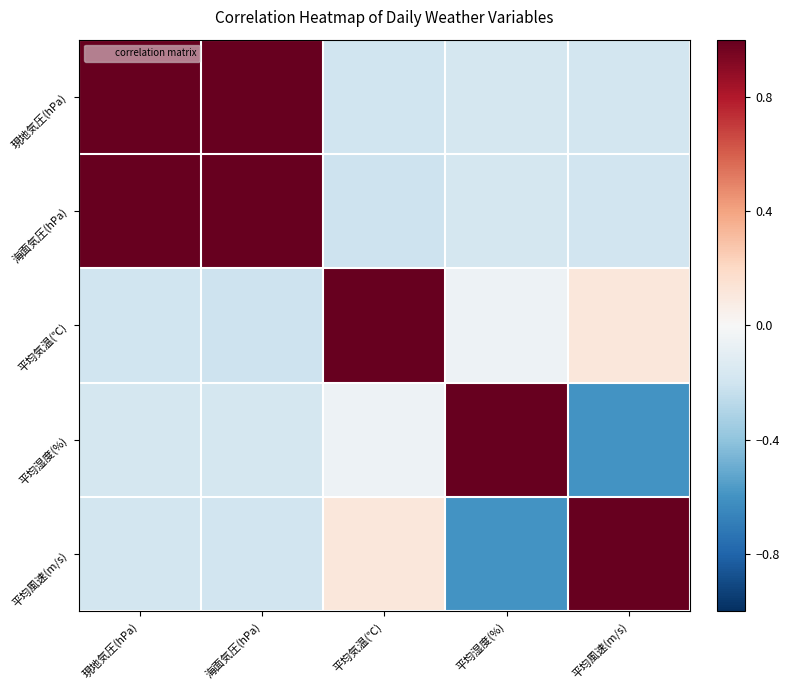

How many distinct data groups are displayed?

5